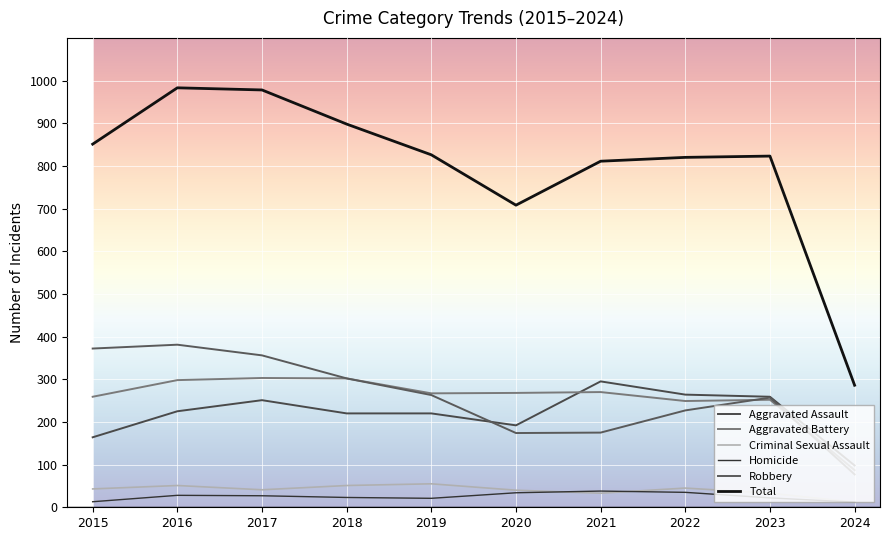

How many lines are shown in the chart?

6